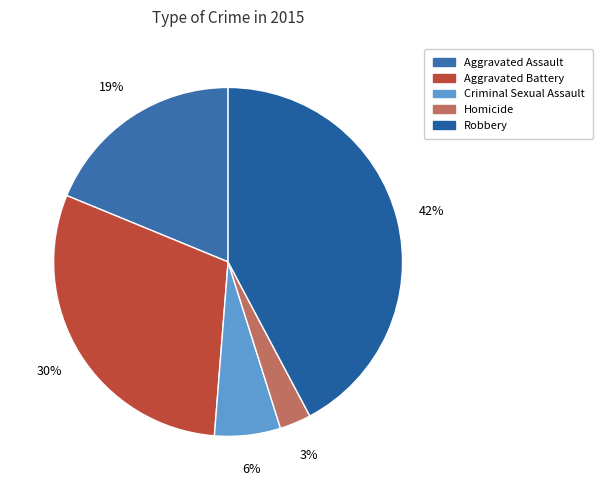

How many segments does this pie chart have?

5